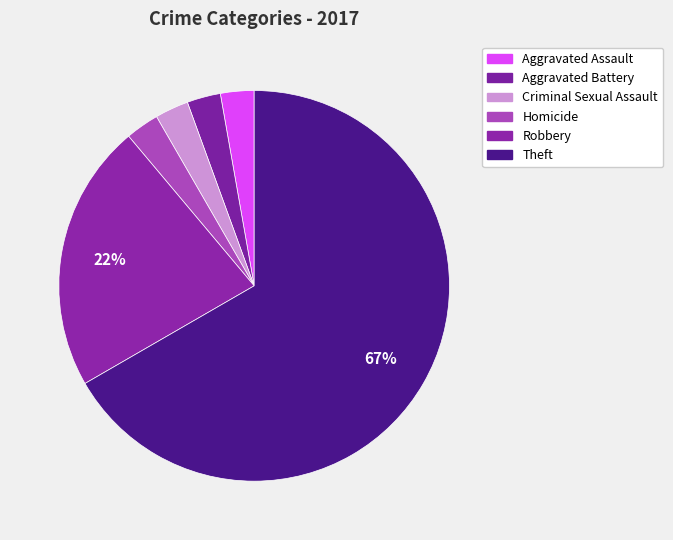

How many slices are in this pie chart?

6